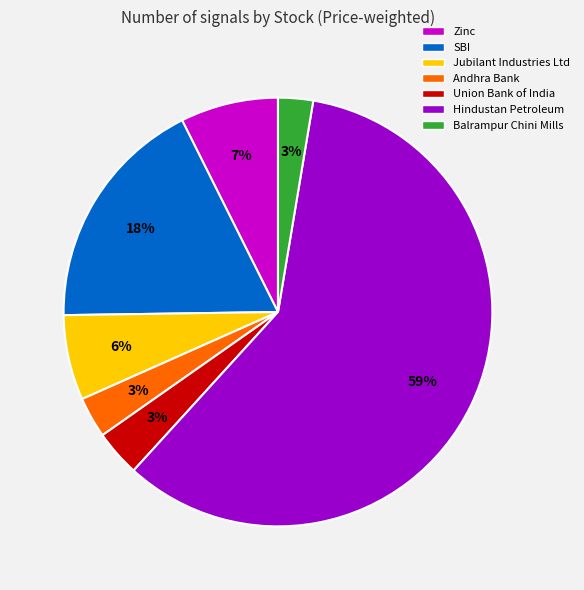

What percentage is the Balrampur Chini Mills slice, to the nearest percent?

3%